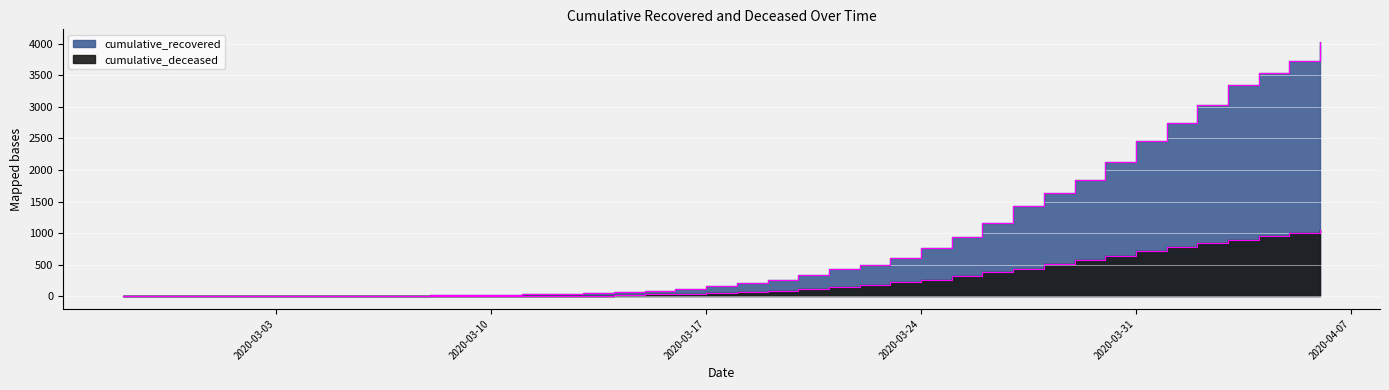

Is it true that cumulative_deceased equals 204 at 2020-03-29?

False